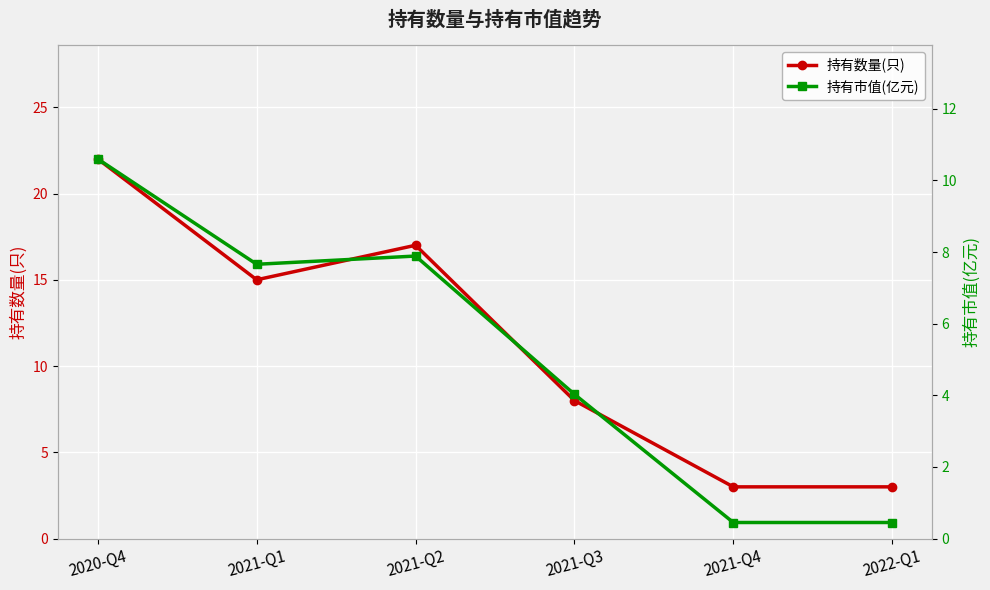

Reading left to right, transcribe all the data shown in this chart.

持有数量(只): 22.0	15.0	17.0	8.0	3.0	3.0
持有市值(亿元): 10.6	7.7	7.9	4.0	0.5	0.5